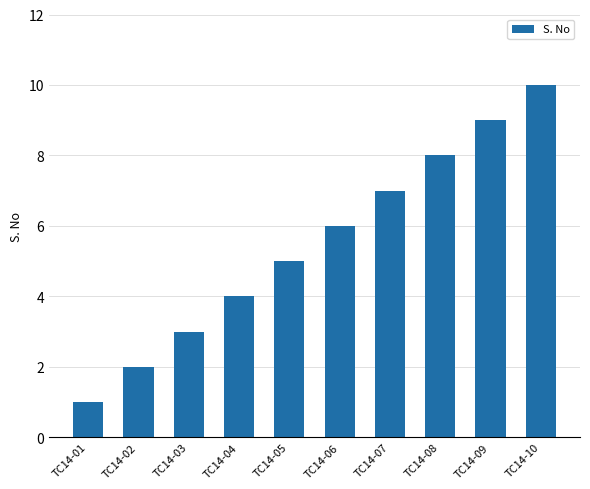

The chart shows a value of 13 at TC14-08. True or false?

False